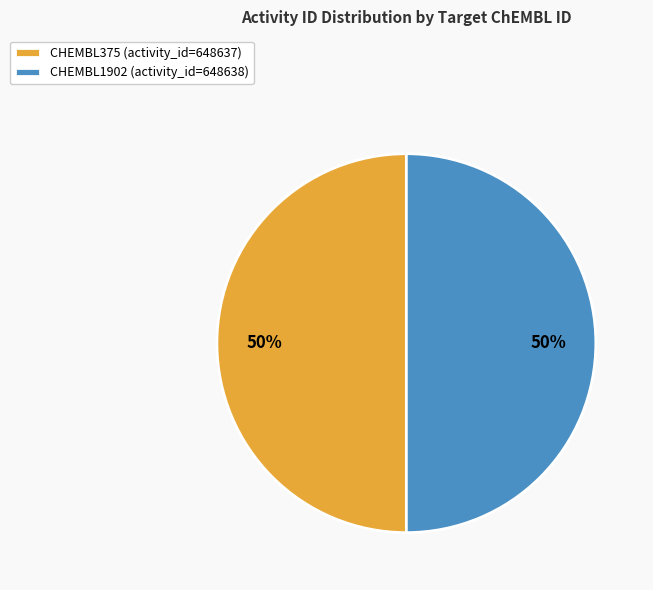

Is the sum of CHEMBL1902 (activity_id=648638) and CHEMBL375 (activity_id=648637) greater than half?

Yes